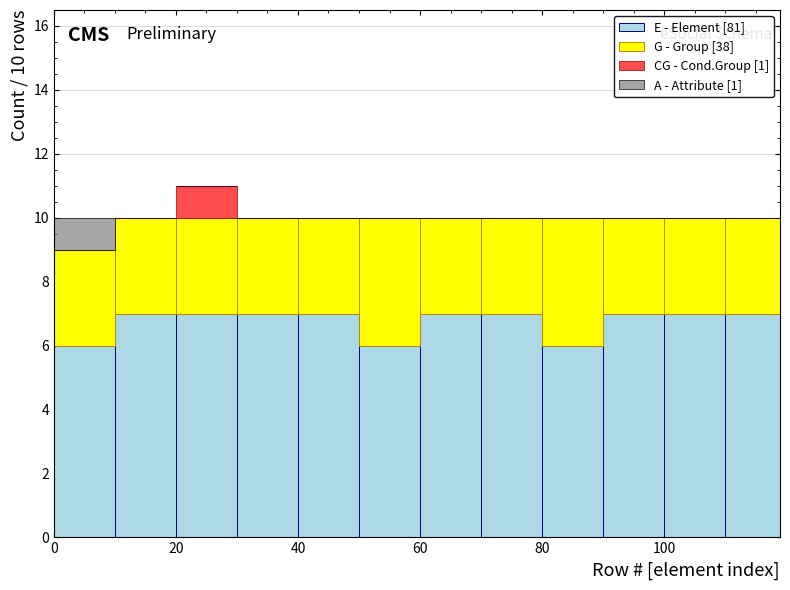

Which range on the x-axis has the tallest stacked bar (by total height)?

20 to 30